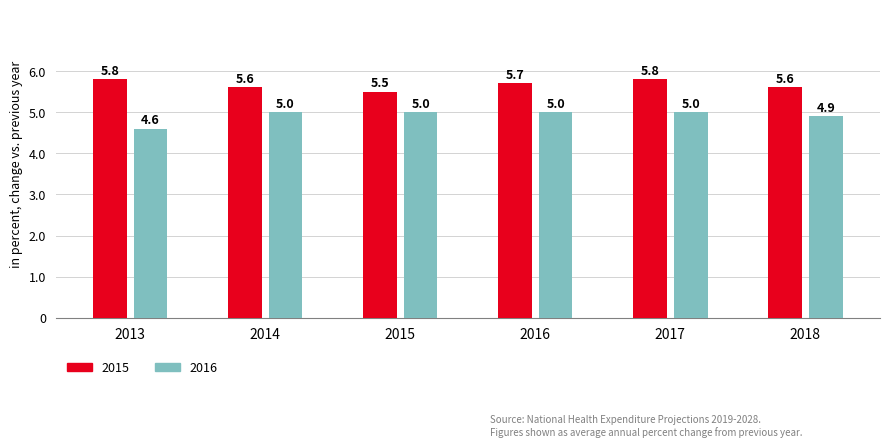

What is the value of the 2015 bar at the 5th from the left?

5.8